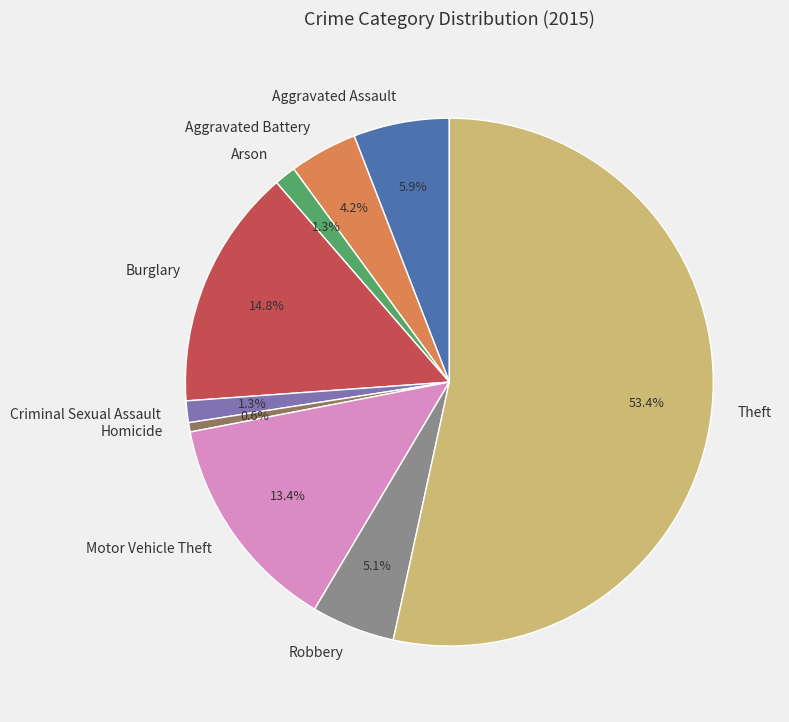

To the nearest percent, what is the combined percentage of Theft and Motor Vehicle Theft?

67%